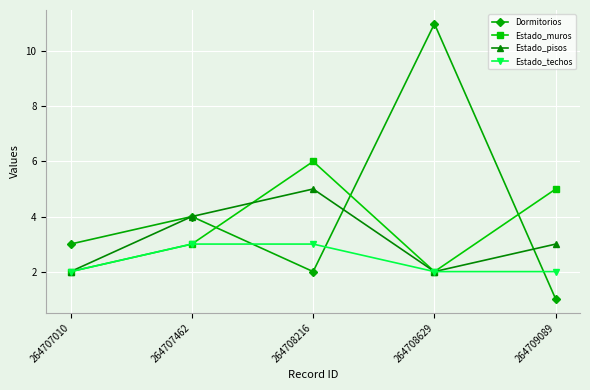

What is the average value of the Estado_pisos series?

3